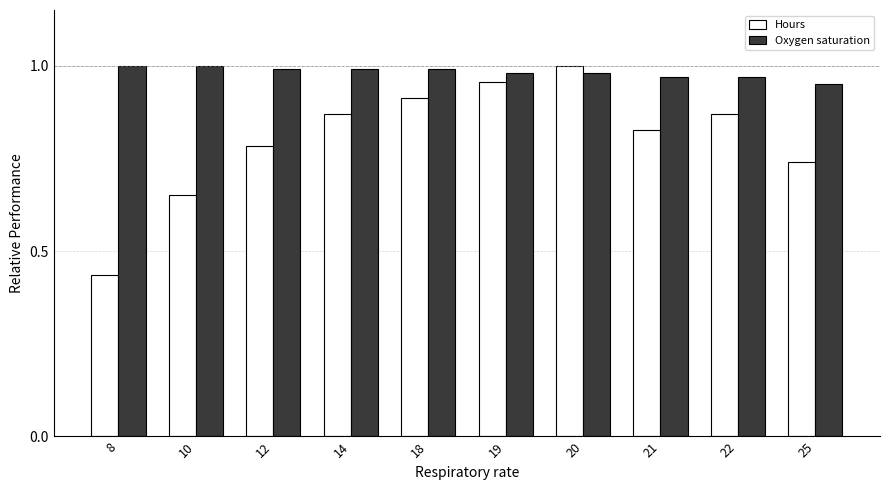

Between 18 and 19, which series saw the biggest shift?

Hours